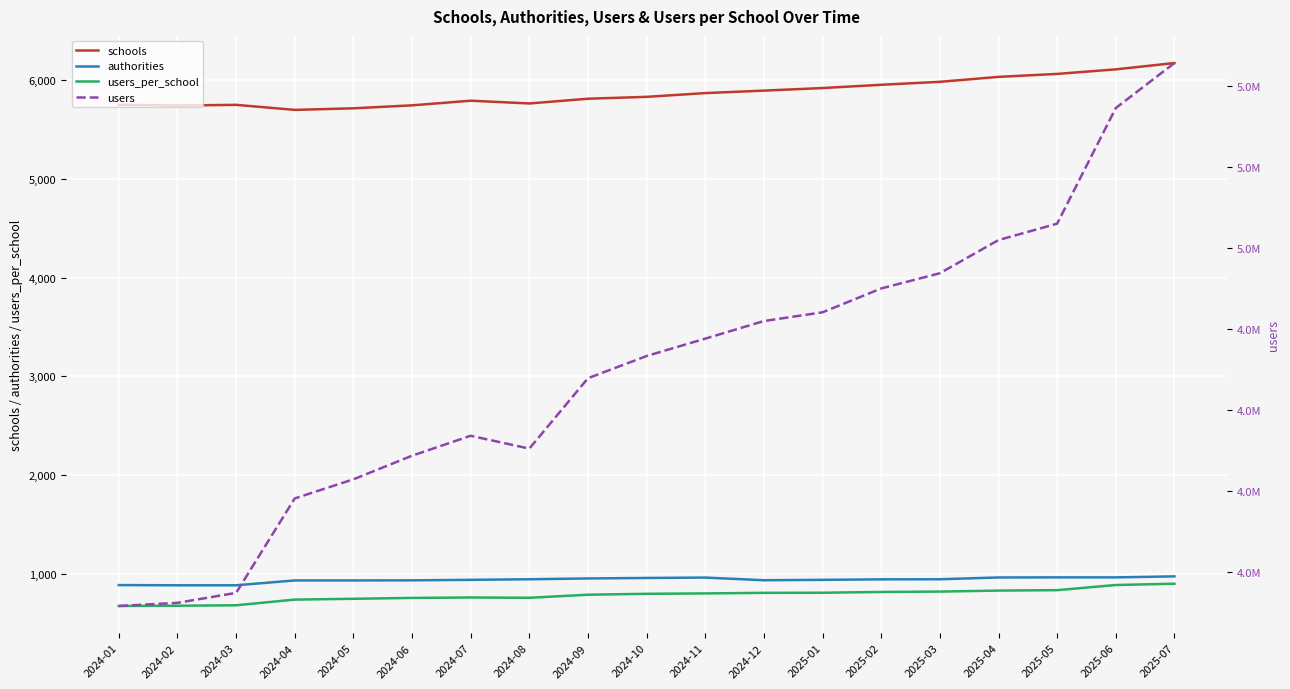

Which series has the widest spread of values?

users